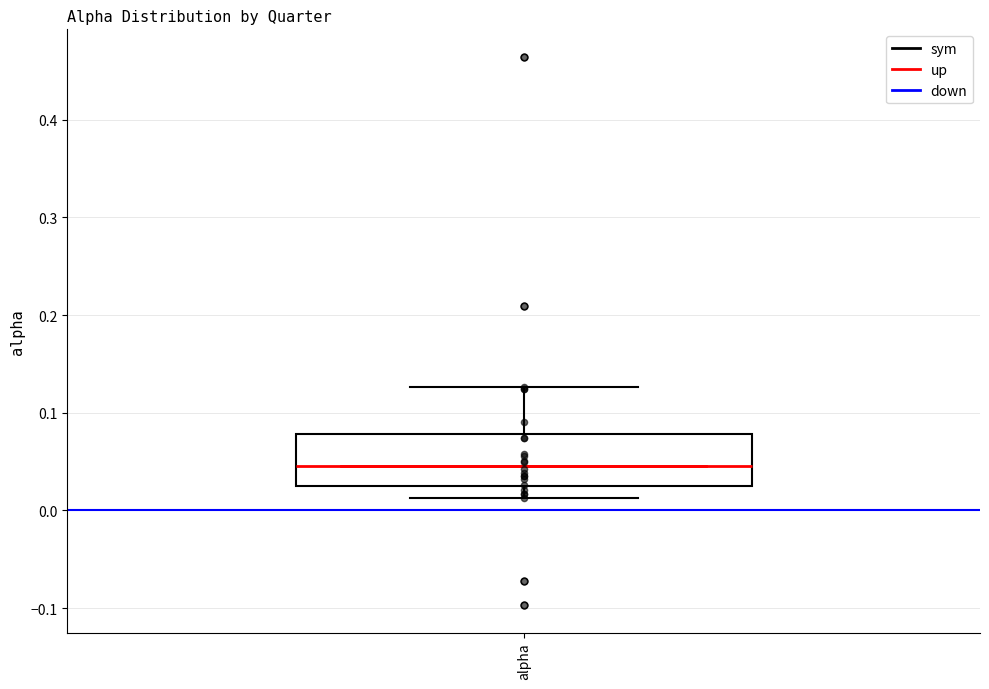

Where does the median line of the box for alpha sit on the y-axis? The values are not printed on the chart, so give them approximately, as read against the axis.

0.05